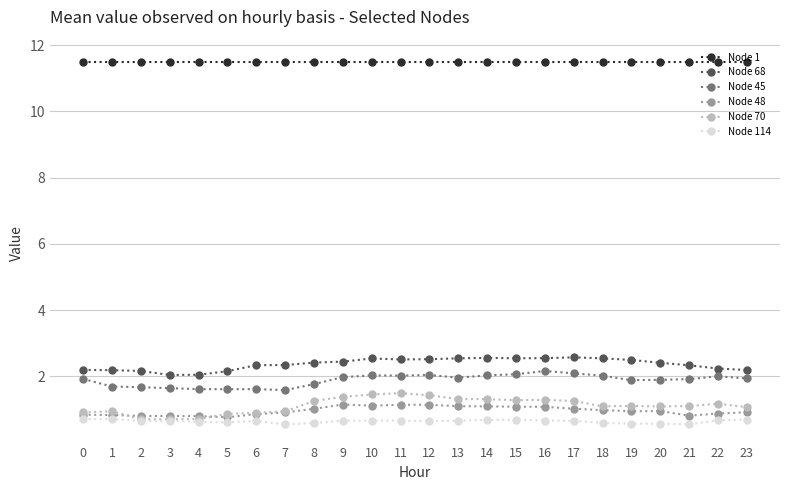

What is the difference between the highest and lowest values at 16?

10.8